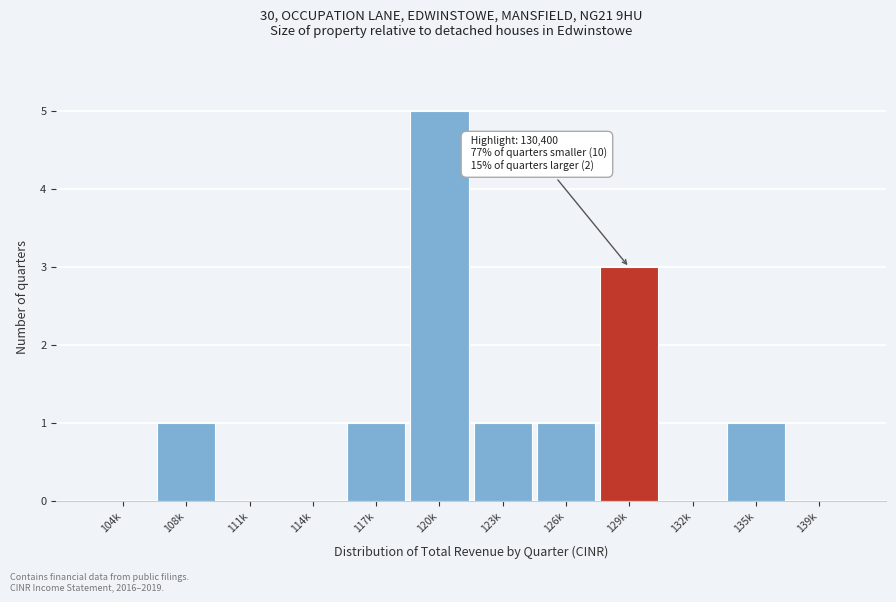

Reading left to right, what are all the values shown in this chart?

104k=0	108k=1	111k=0	114k=0	117k=1	120k=5	123k=1	126k=1	129k=3	132k=0	135k=1	139k=0